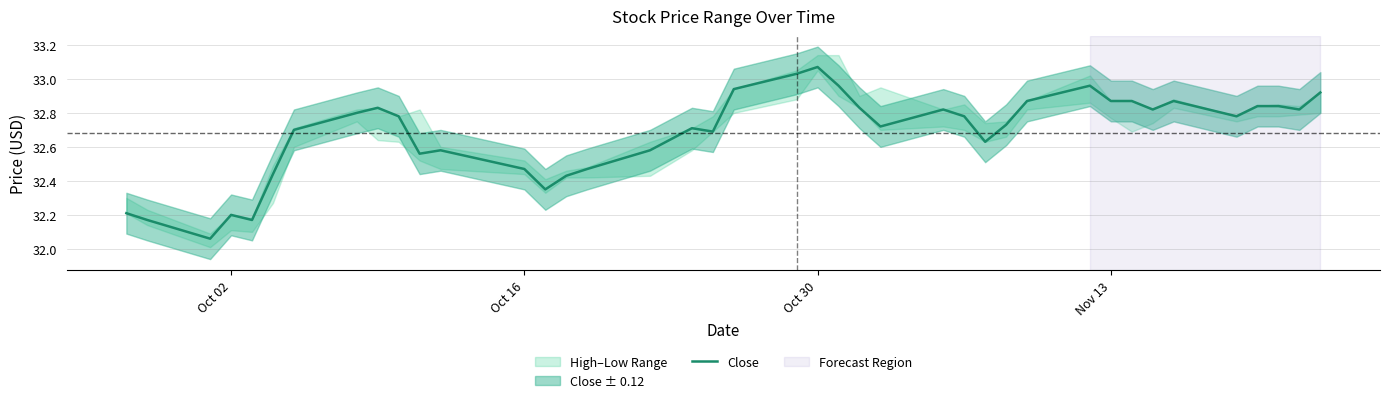

At which label does Close reach its peak?

Oct 30